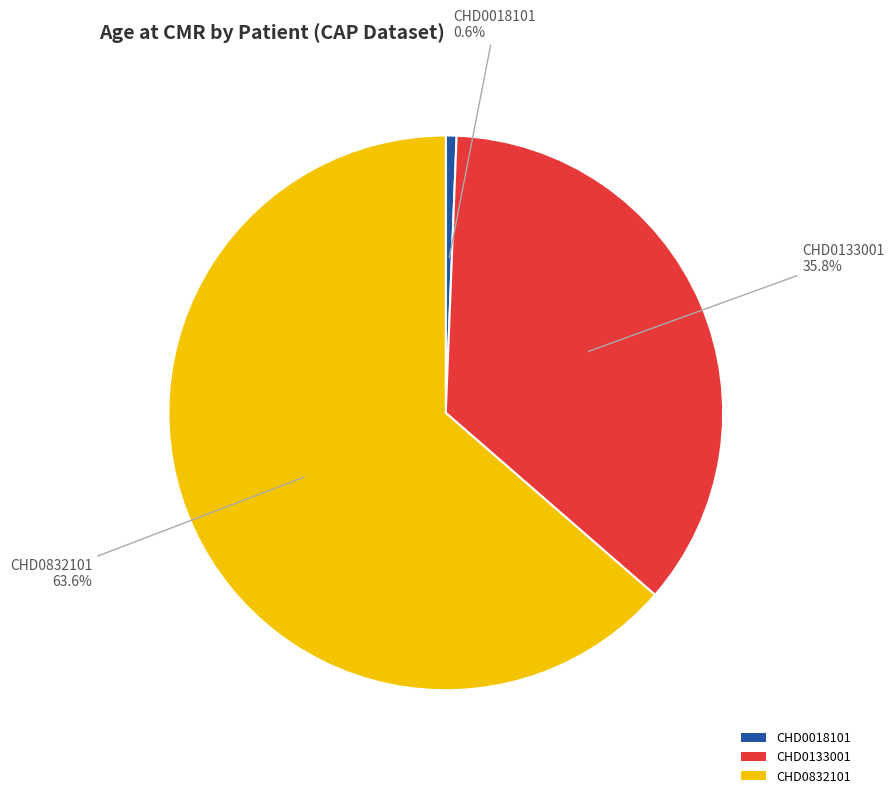

To the nearest percent, what is the difference between the CHD0832101 and CHD0133001 slice percentages?

28%